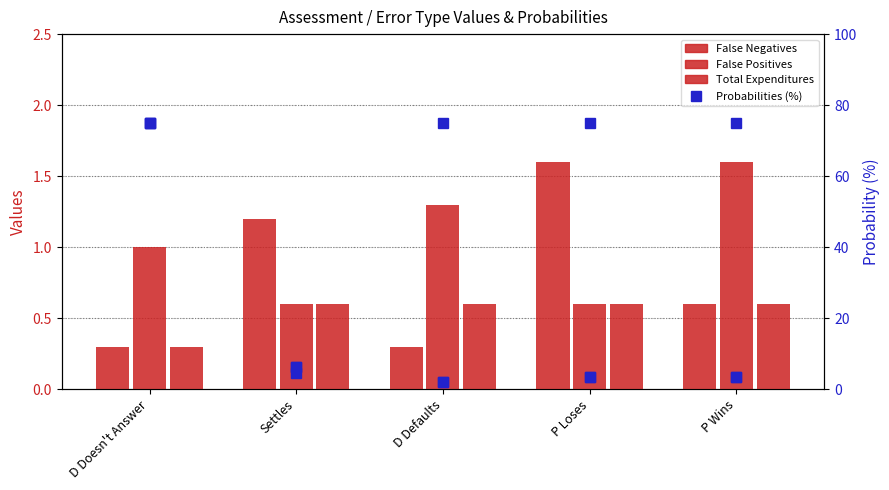

What is the lowest value of the False Negatives prob series?

2.0